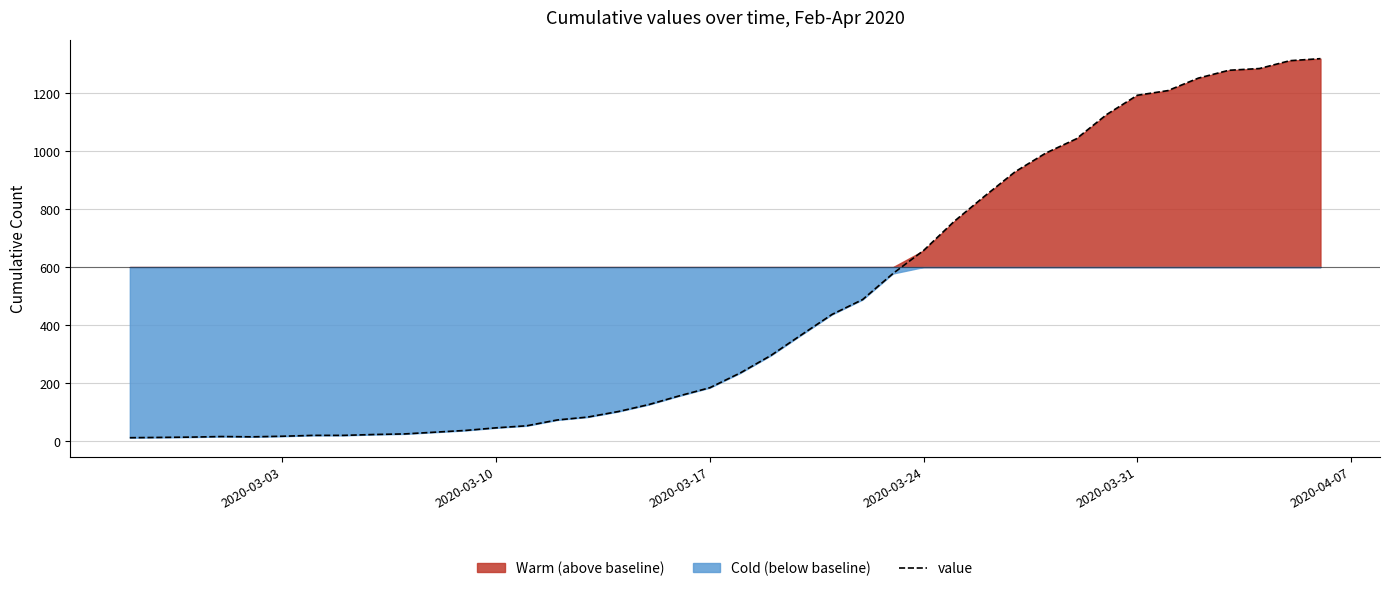

How many data points are above 236?

19